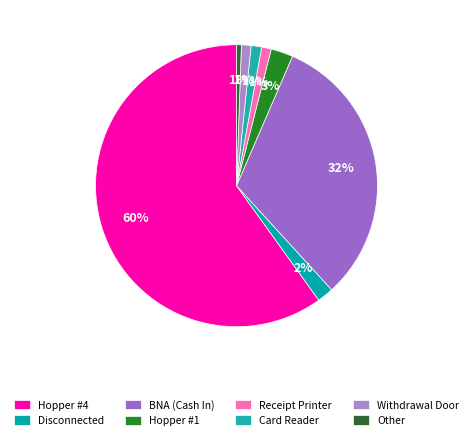

Count the number of slices in the pie.

8